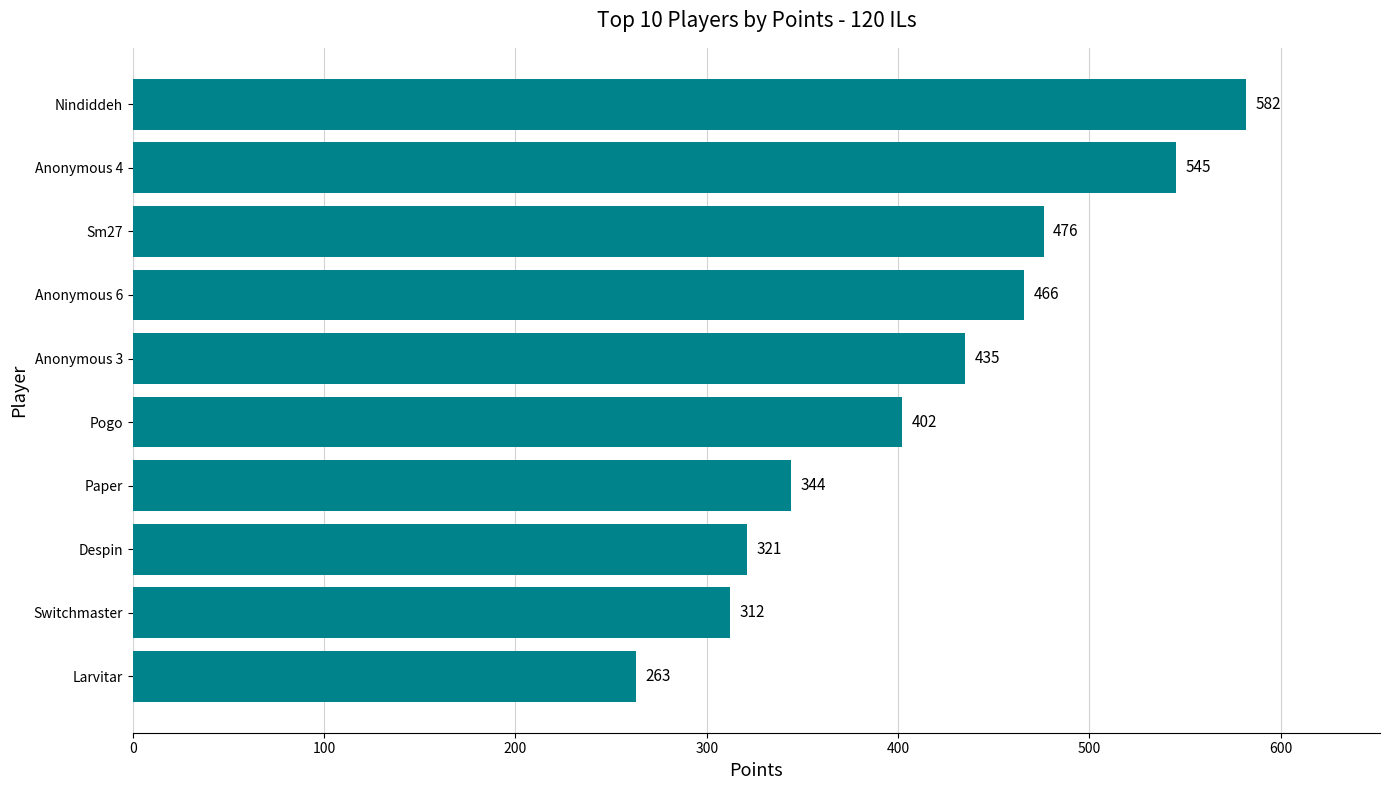

What is the change in value from Switchmaster to Larvitar?

-49